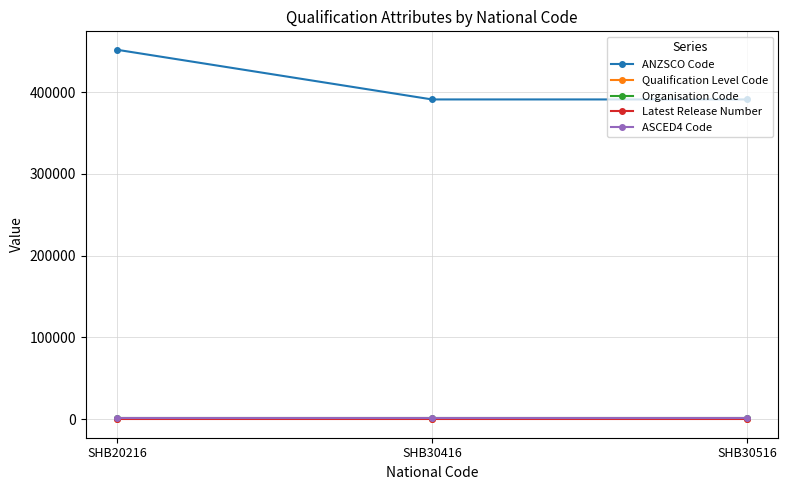

What is the sum of the ANZSCO Code values at SHB20216 and SHB30416?

842923